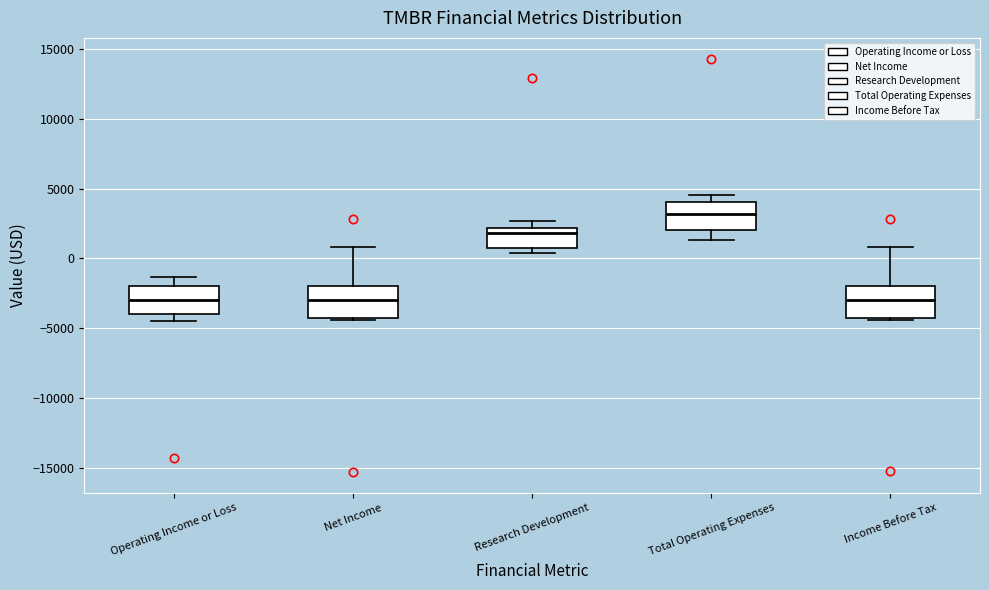

Reading left to right, read every box against the y-axis: the position of its median line, the range the box covers, and the ends of its whiskers. The values are not printed on the chart, so give them approximately, as read against the axis.

Operating Income or Loss: median -3000, box -4000 to -2000, whiskers -4500 to -1500
Net Income: median -3000, box -4000 to -2000, whiskers -4500 to 1000
Research Development: median 2000 (just below the box's upper edge), box 1000 to 2000, whiskers 500 to 2500
Total Operating Expenses: median 3000, box 2000 to 4000, whiskers 1500 to 4500
Income Before Tax: median -3000, box -4000 to -2000, whiskers -4500 to 1000